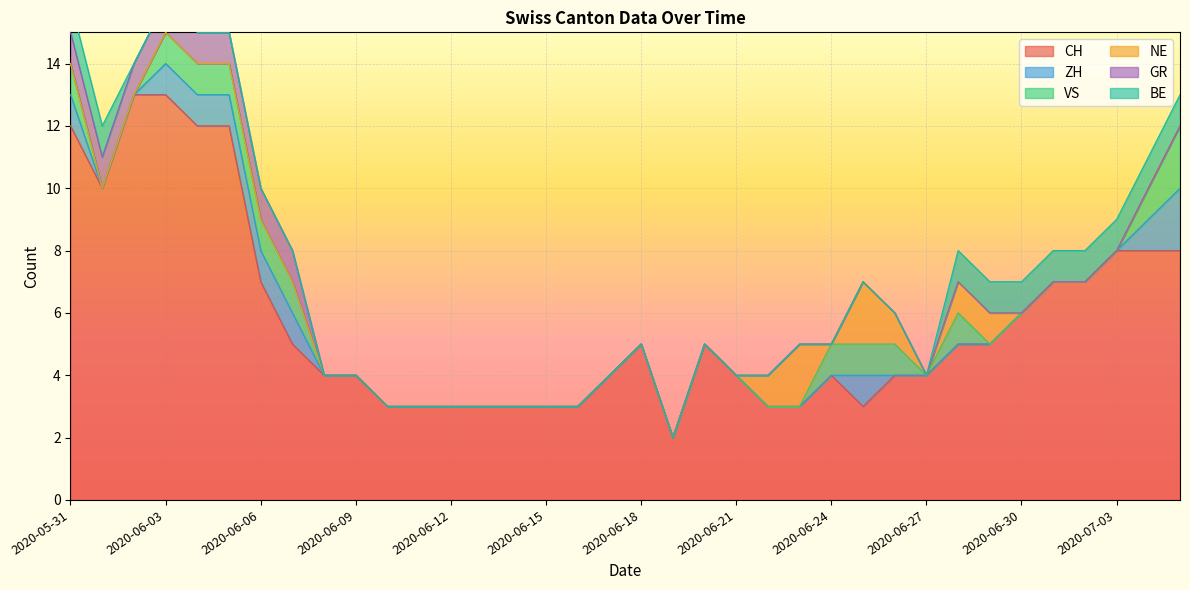

What are all the series names shown in the legend?

CH, ZH, VS, NE, GR, BE